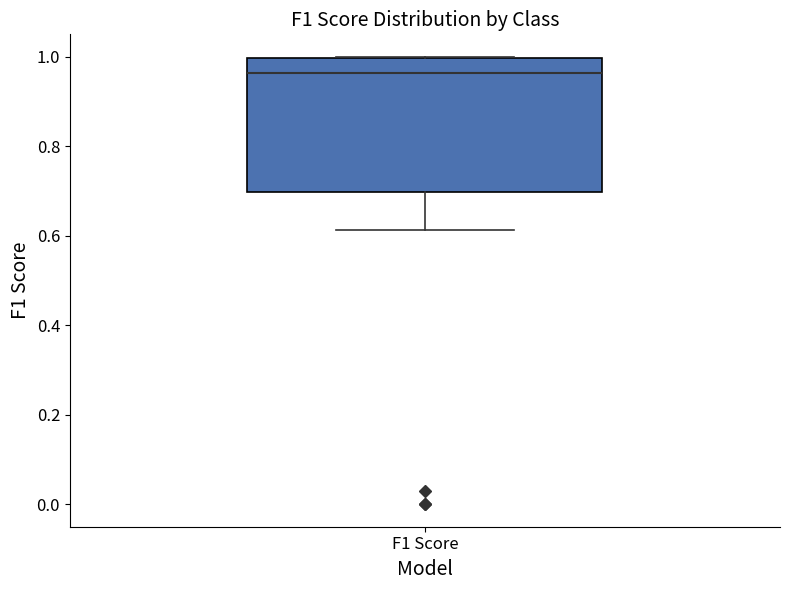

Where is the upper edge of the box for F1 Score on the y-axis? The values are not printed on the chart, so give them approximately, as read against the axis.

1.00